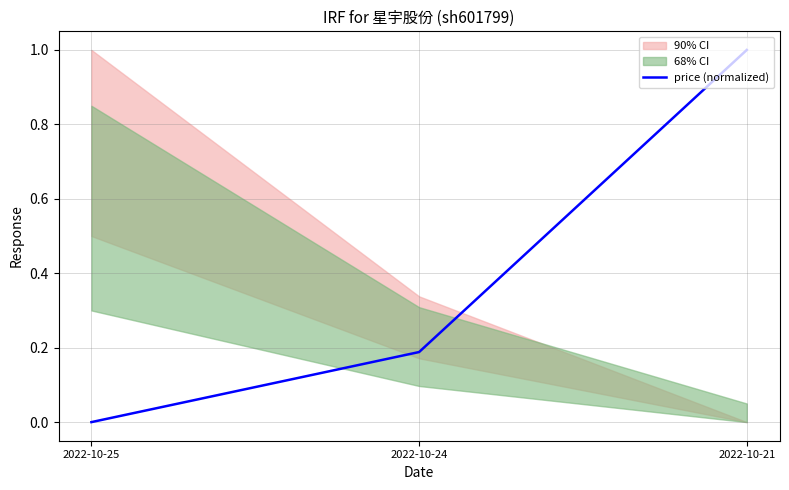

What is the change in value from 2022-10-25 to 2022-10-24?

+0.2